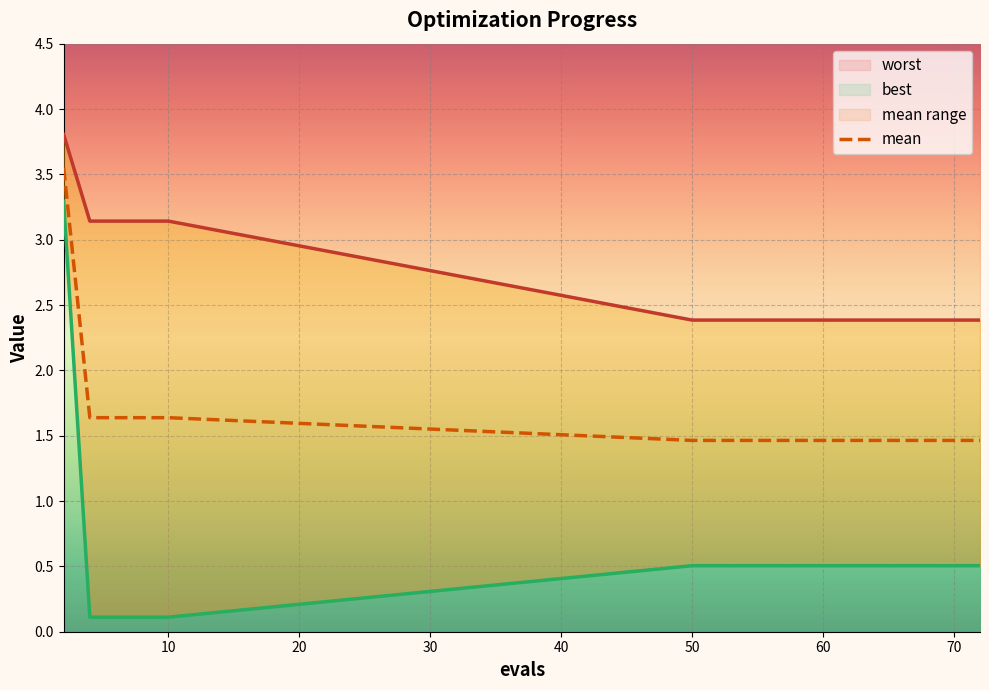

Reading left to right, what are all the values shown in this chart?

mean: 3.5	1.6	1.6	1.6	1.6	1.5	1.5	1.5	1.5	1.5	1.5	1.5	1.5	1.5	1.5
best: 3.3	0.1	0.1	0.1	0.1	0.5	0.5	0.5	0.5	0.5	0.5	0.5	0.5	0.5	0.5
worst: 3.8	3.1	3.1	3.1	3.1	2.4	2.4	2.4	2.4	2.4	2.4	2.4	2.4	2.4	2.4